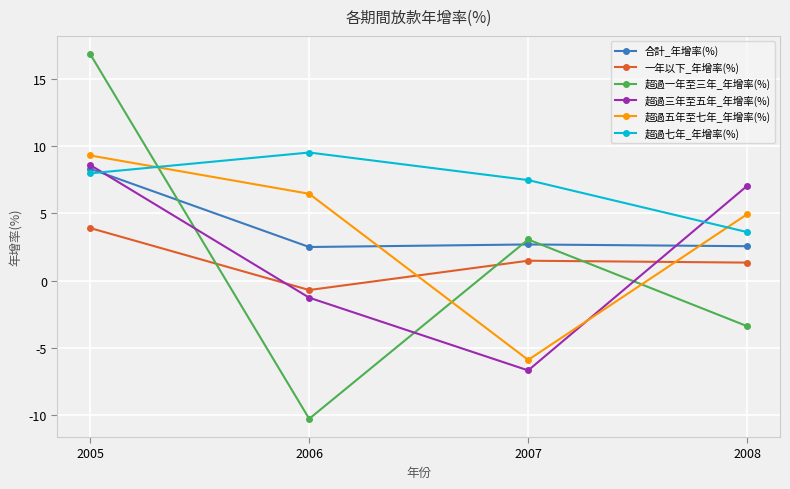

At which label does 超過五年至七年_年增率(%) first exceed 6?

2005